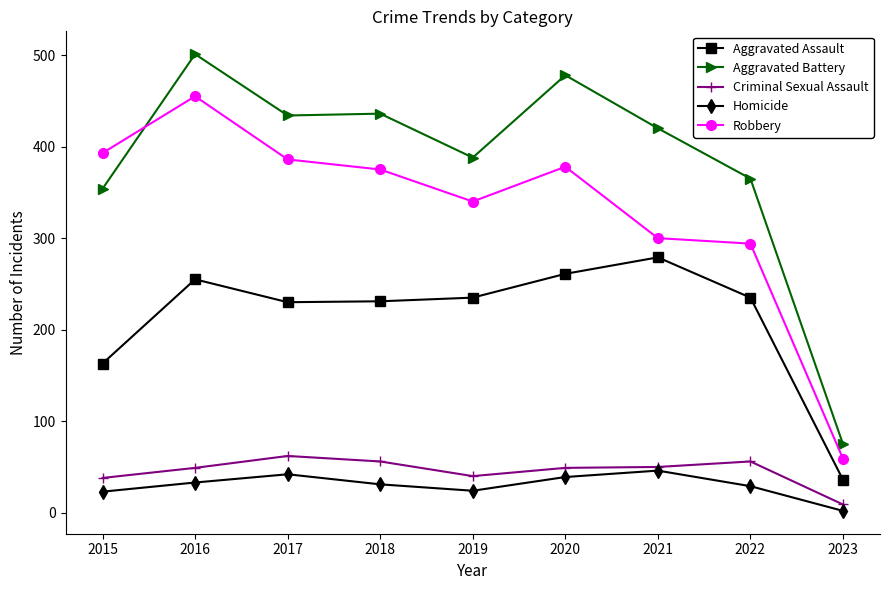

Is the value of Aggravated Assault at 2023 greater than the value of Robbery at 2015?

No